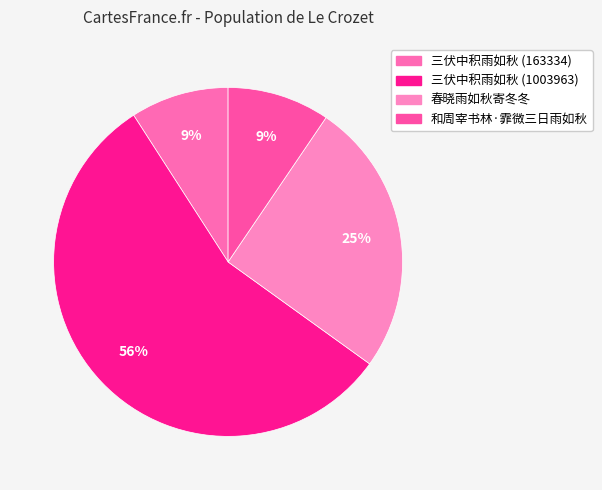

Does 和周宰书林·霏微三日雨如秋 represent more than half of the total?

No